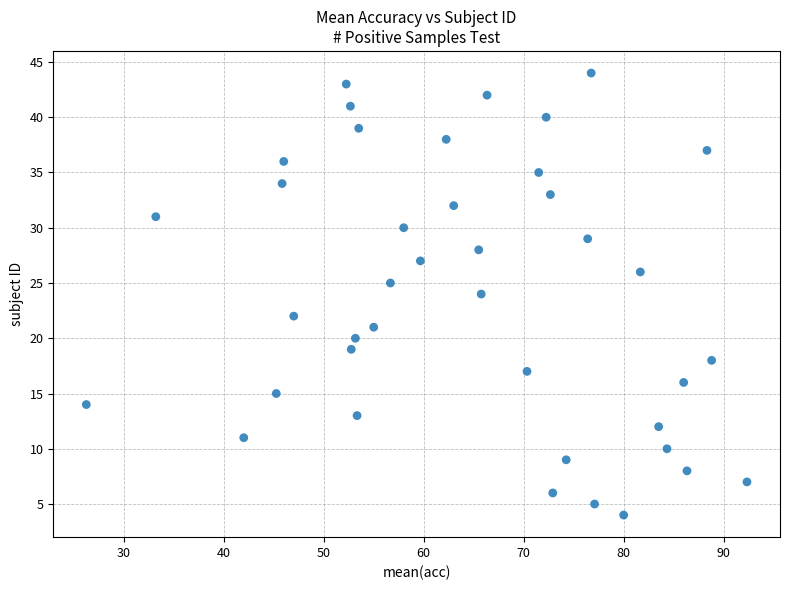

What is the range of Y values (max minus min)?

40